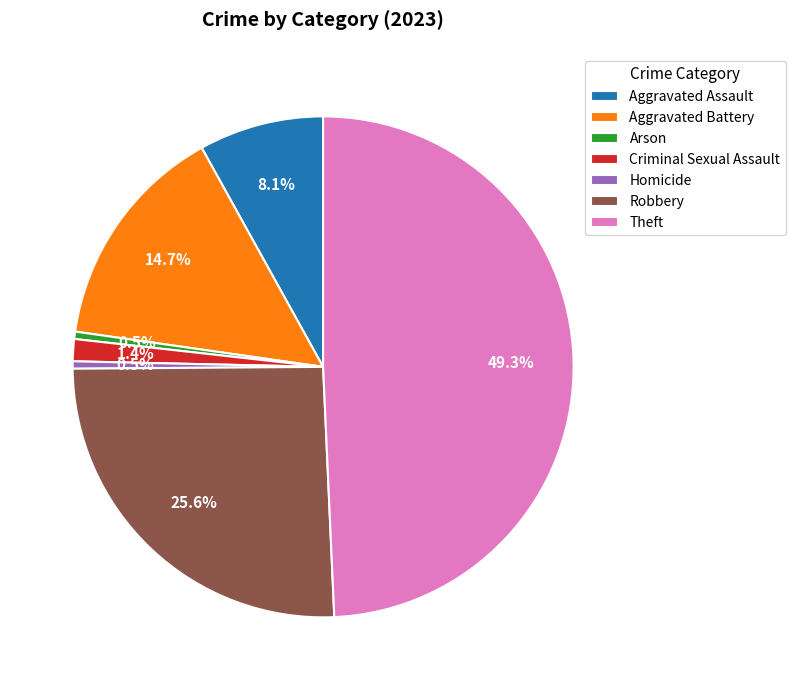

Which has a higher value, Aggravated Assault or Arson?

Aggravated Assault